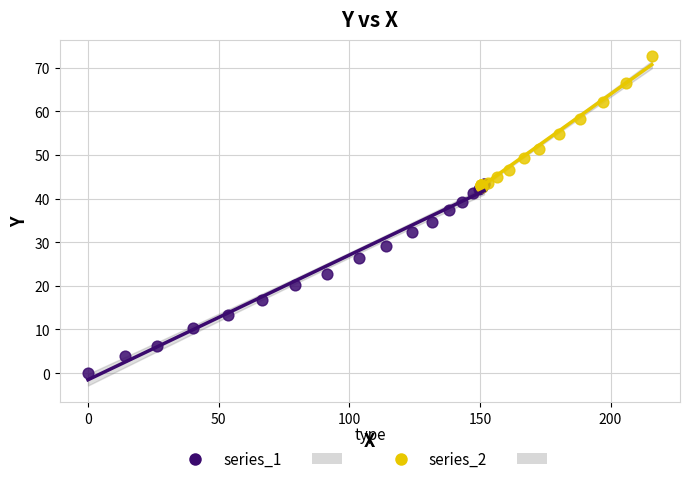

Which series has the widest spread of Y values?

series_1